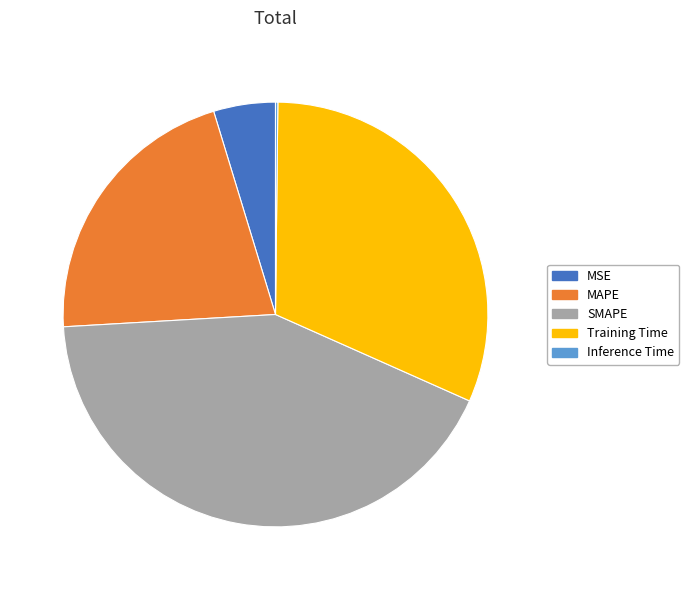

Combined, do Training Time and MSE account for over 50%?

No